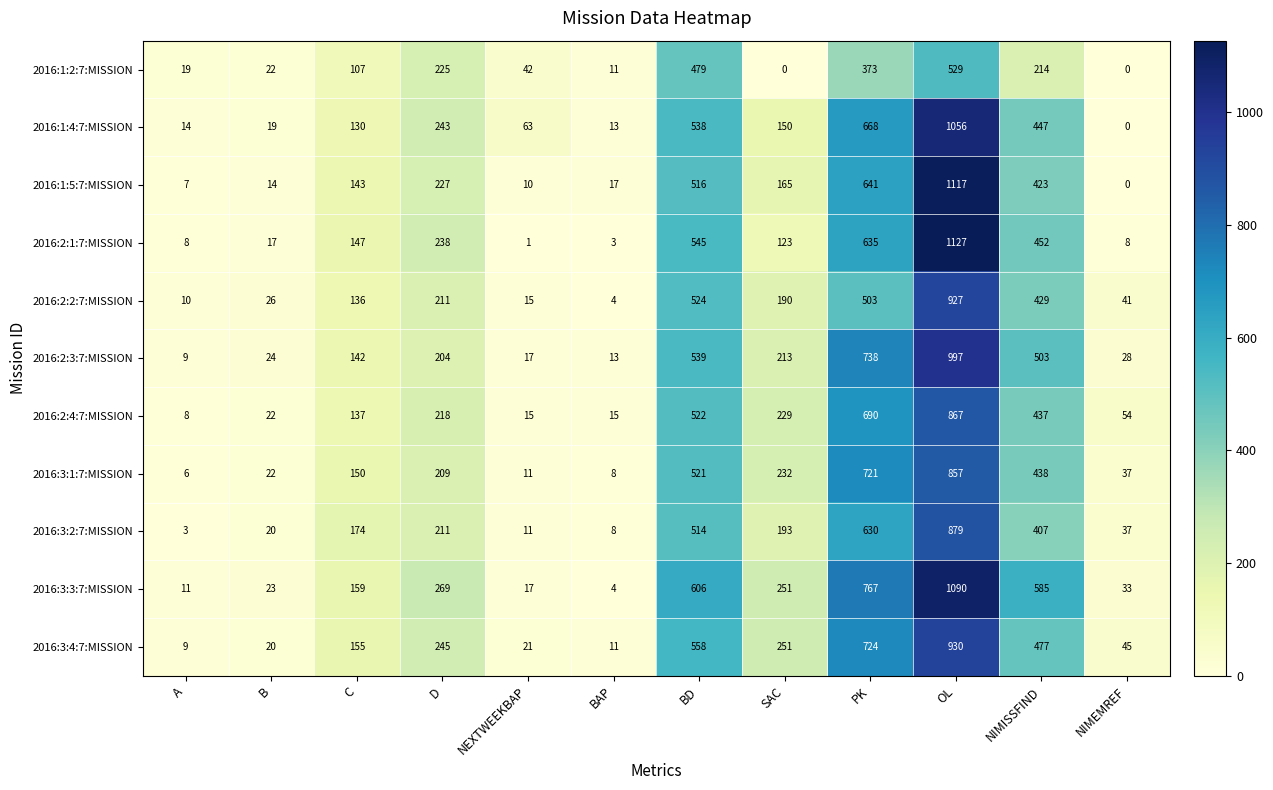

What is the maximum value shown in the chart?

1127